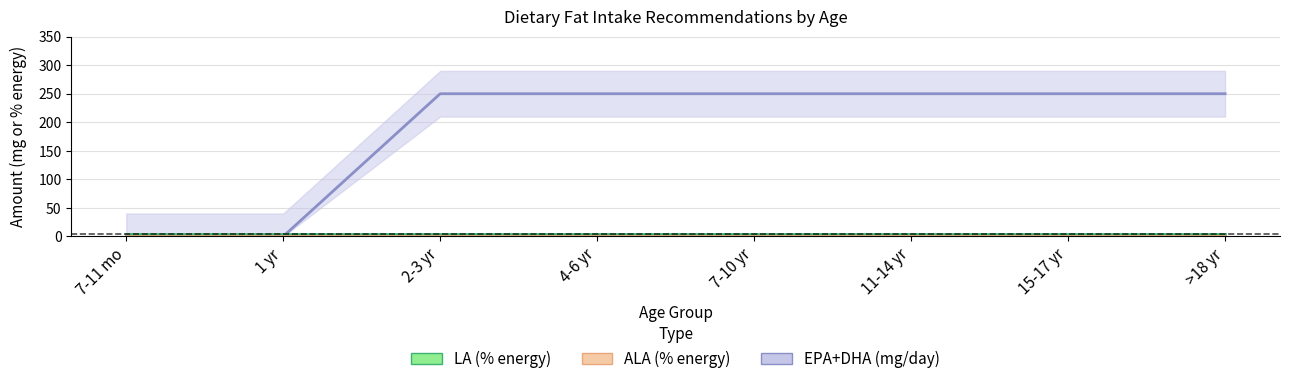

What is the average value of the LA series?

4.0